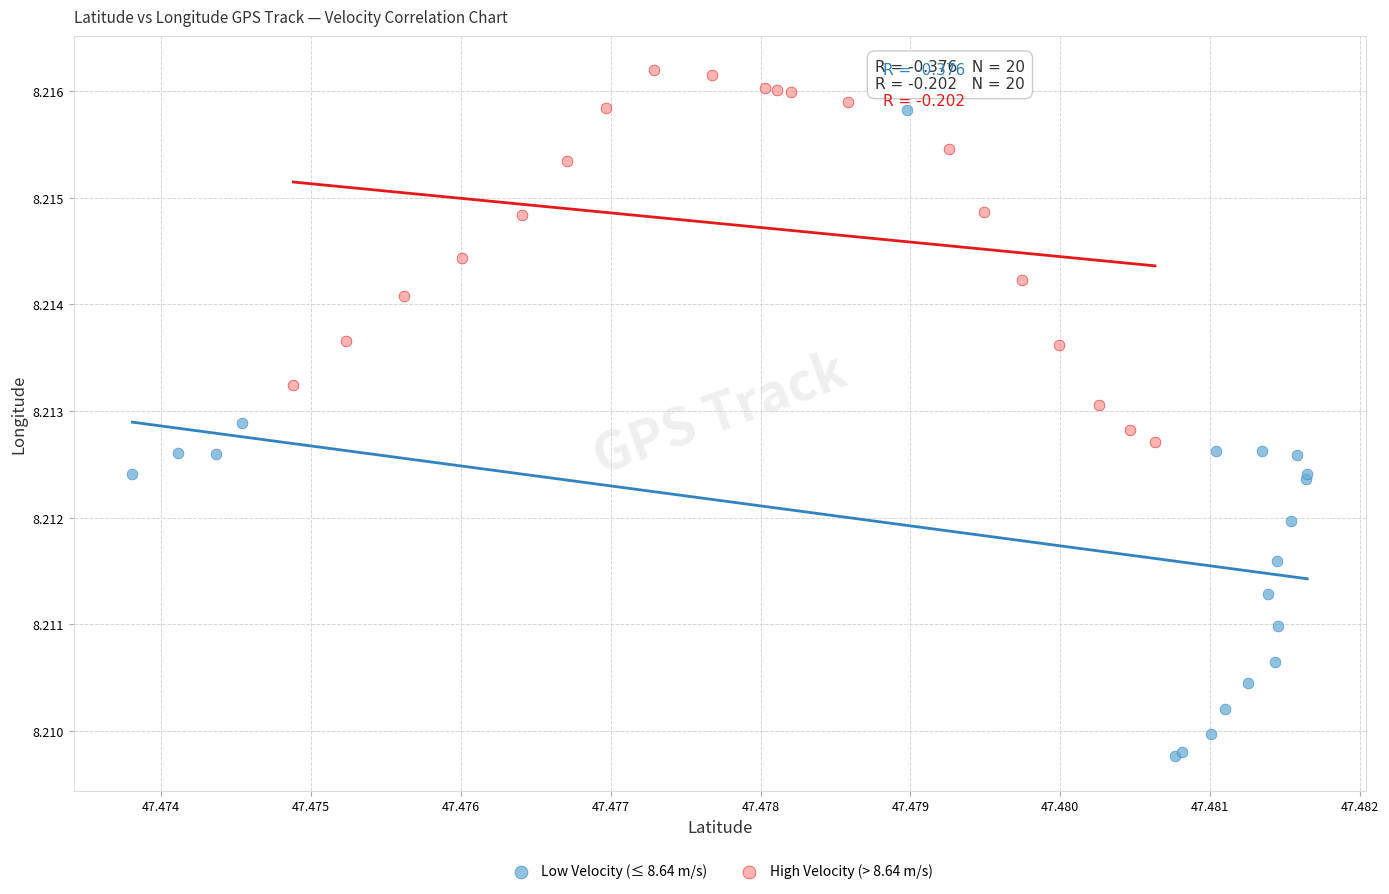

Which series has the largest Y range (max minus min)?

Low Velocity (≤ 8.64 m/s)